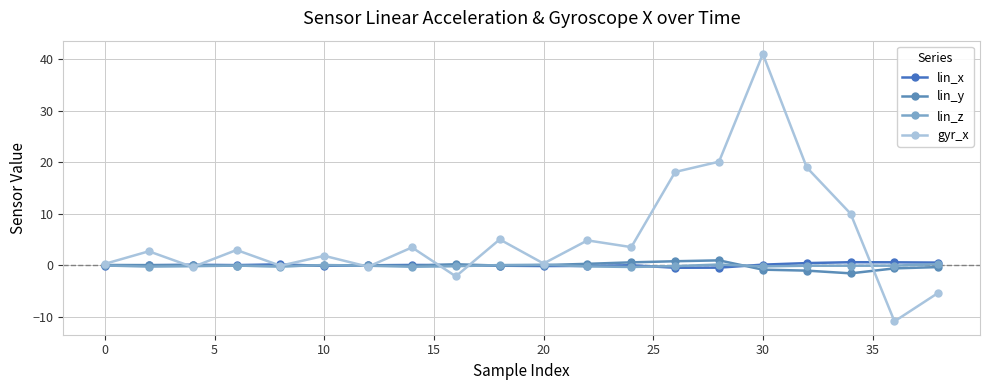

What is the highest value of the gyr_x series?

41.1